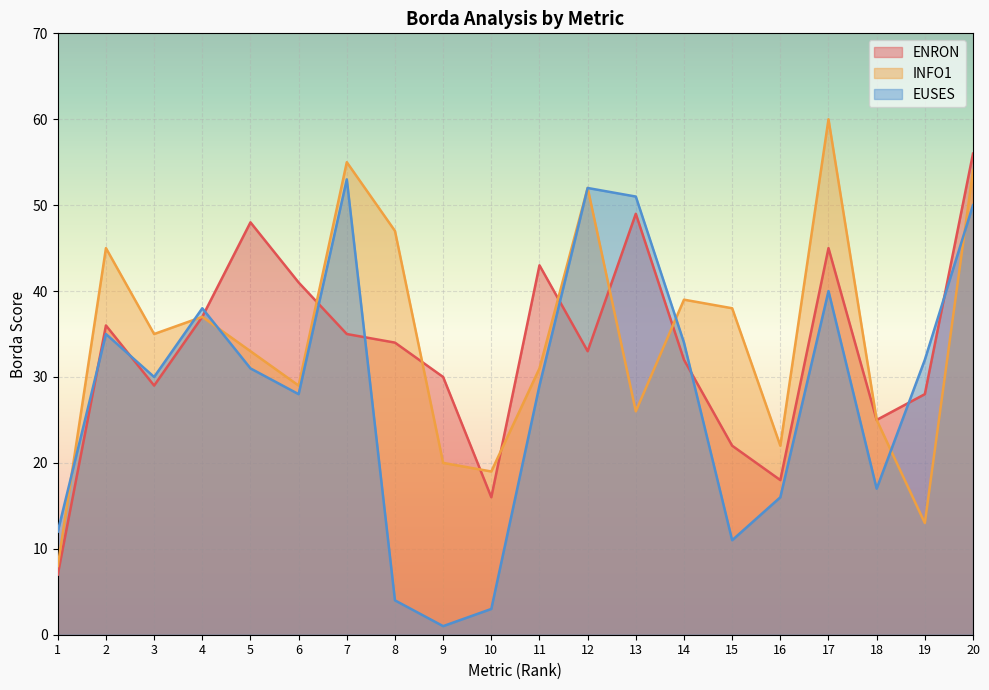

What is the total value across all series at 8?

85